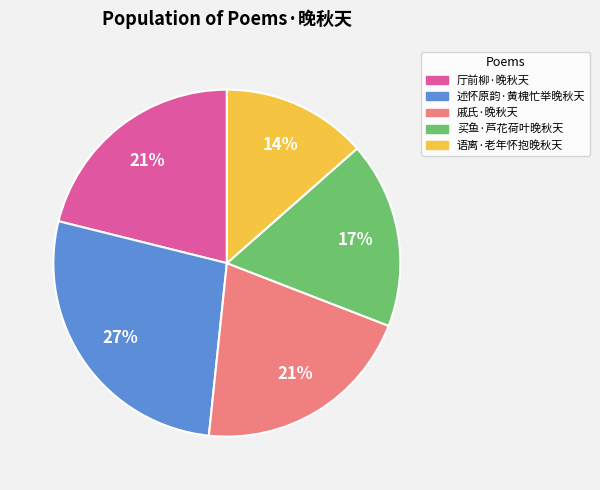

How many segments does this pie chart have?

5